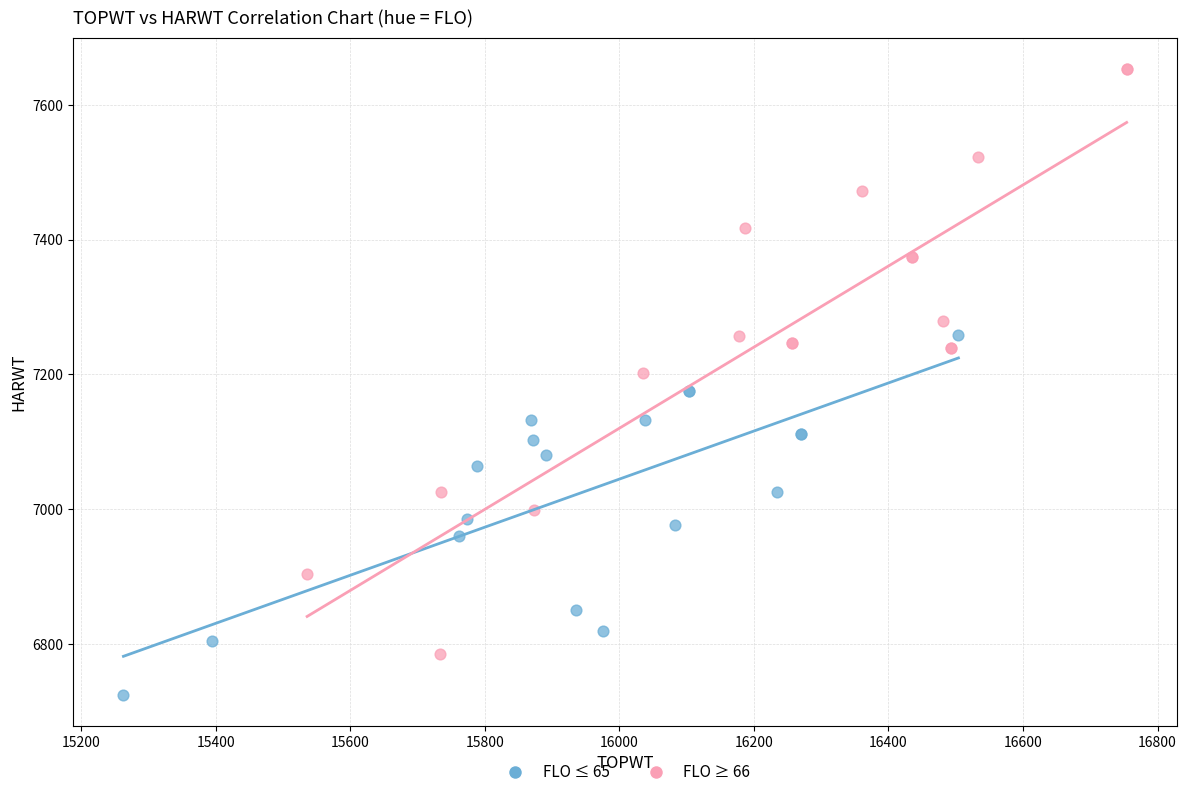

Which series has the widest spread of Y values?

FLO ≥ 66